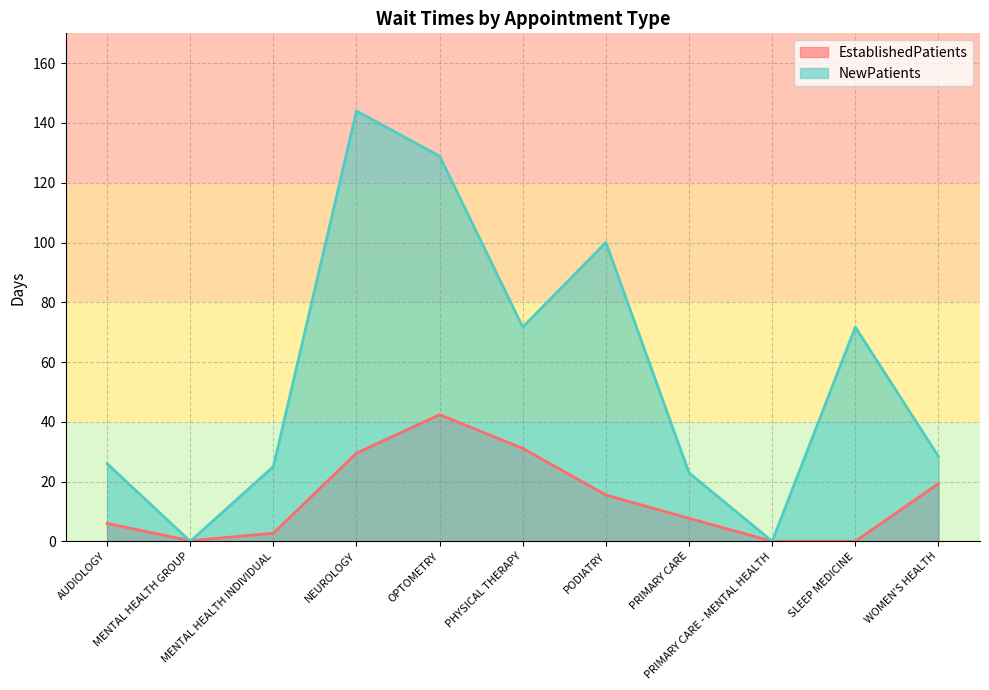

Which series ends up on top after the final intersection of NewPatients and EstablishedPatients?

NewPatients